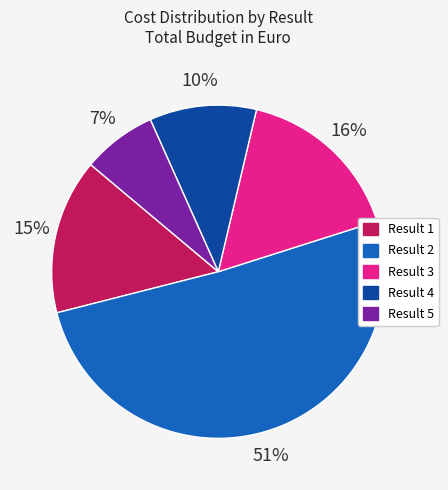

Does Result 5 represent more than half of the total?

No